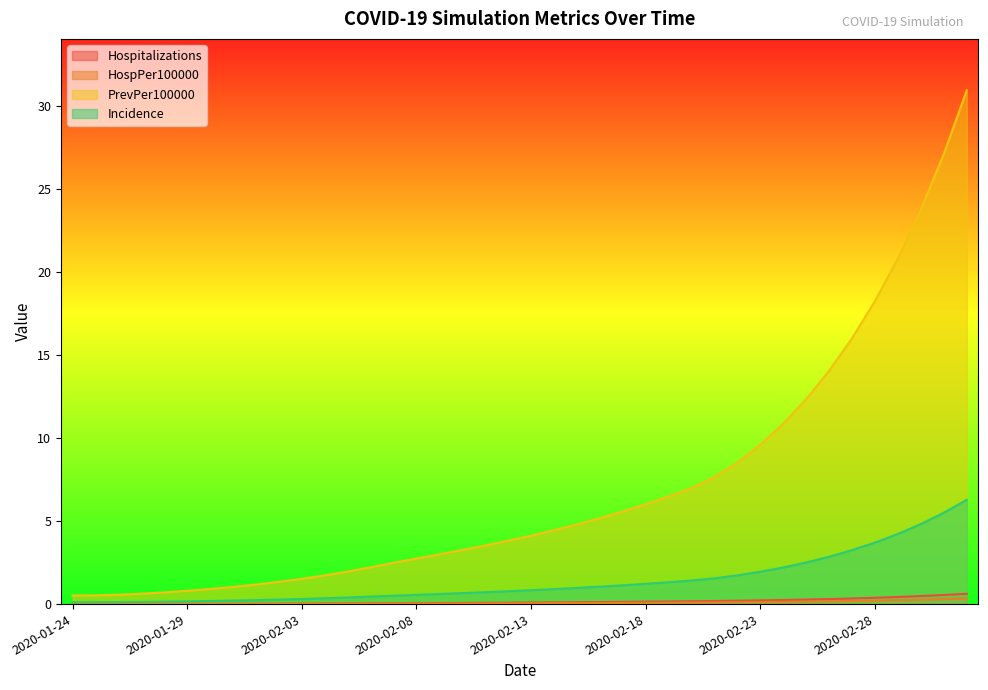

What is the total value across all series at 2020-02-10?

4.0